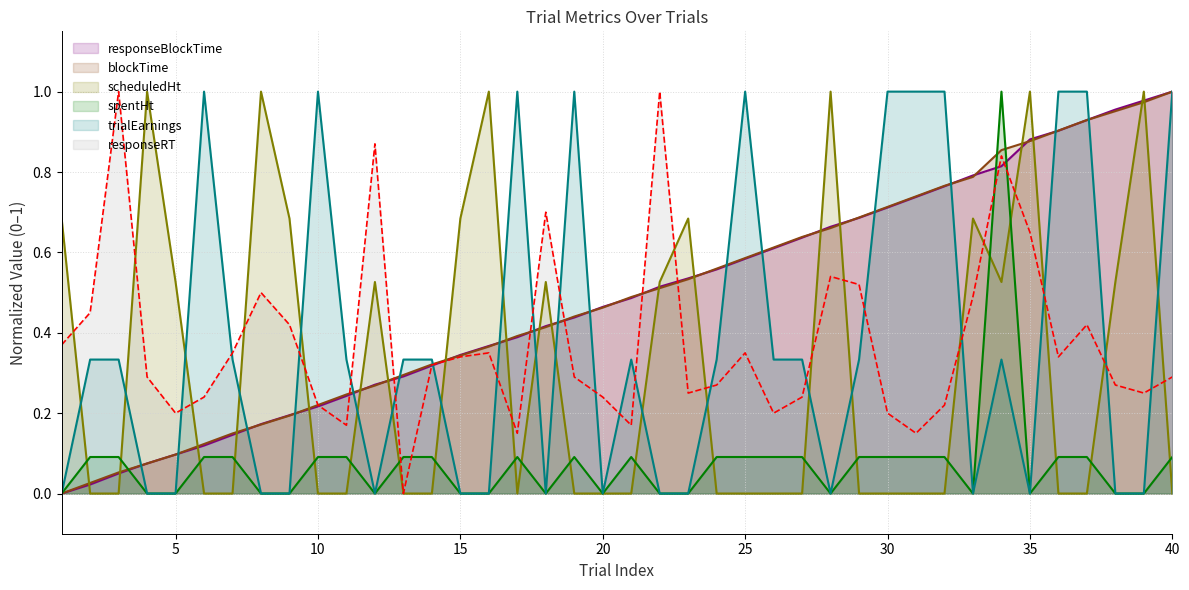

What is the total value across all series at 29?

2.3